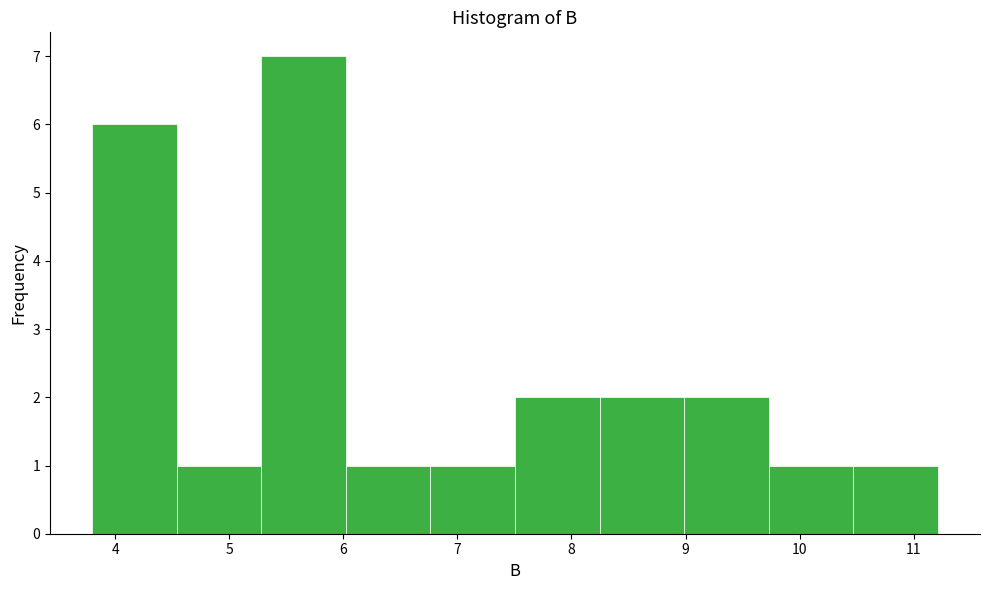

How tall is the bar that spans 9.0 to 9.7 on the x-axis? Neither the bar edges nor the heights are printed on the chart, so give them approximately, as read against the axes.

2